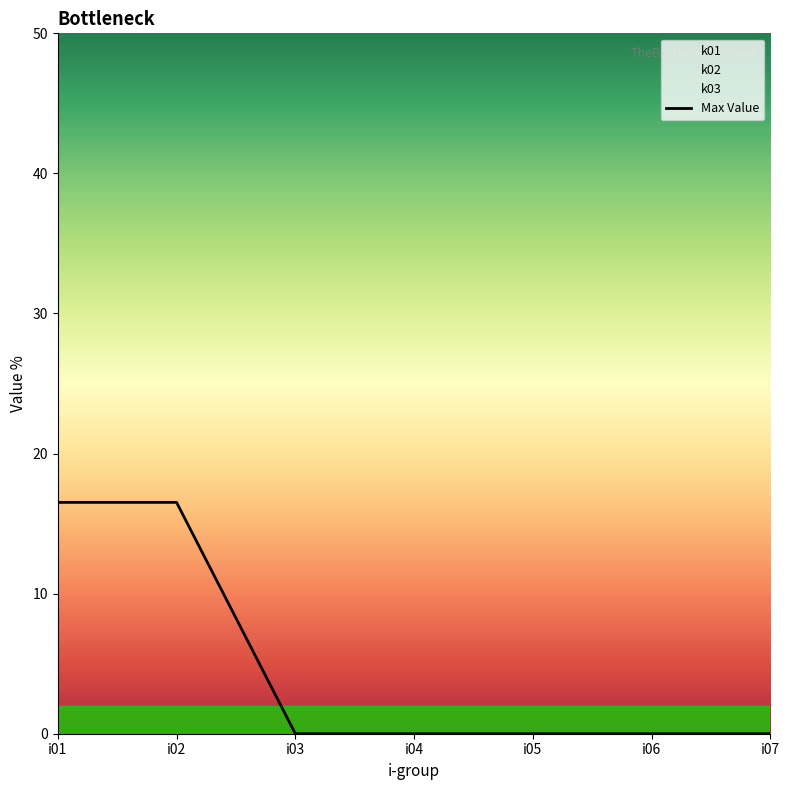

The value at i07 is 0.0. True or false?

True